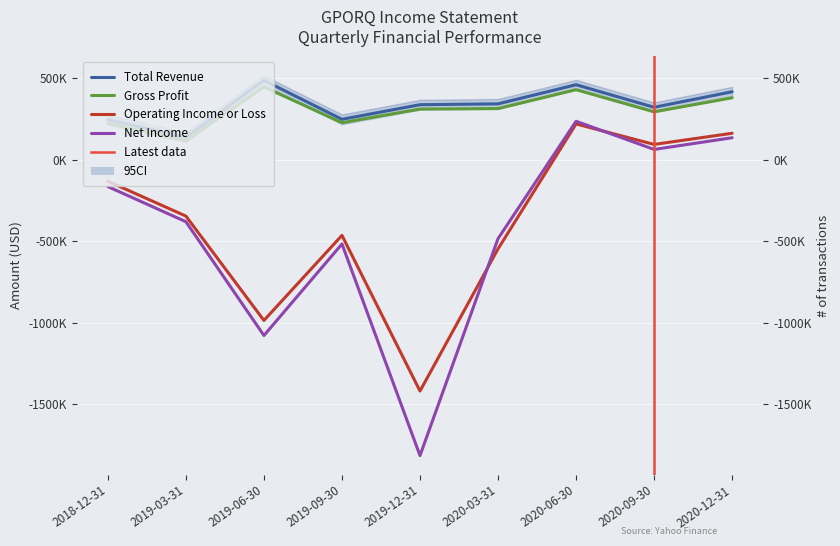

At which category is the sum across all series the highest?

2020-06-30